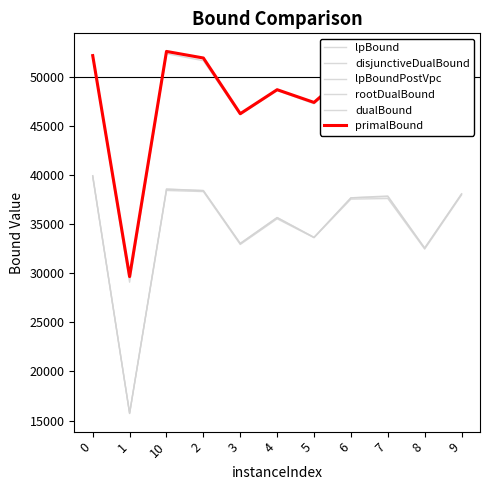

What value does the lpBound series have at 4?

35535.4